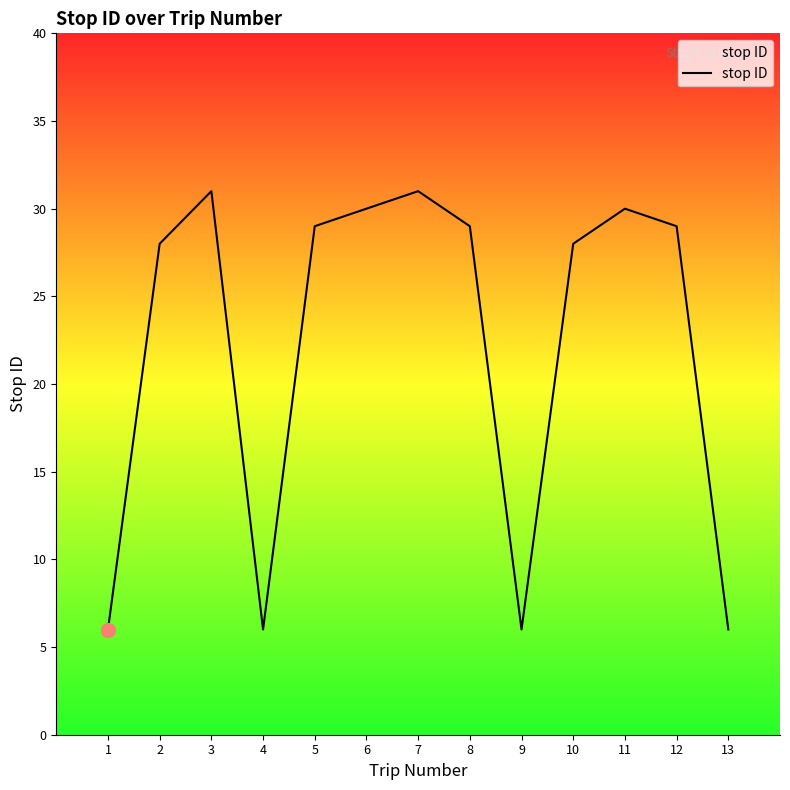

What value does the data have at 9, to the nearest 10?

10